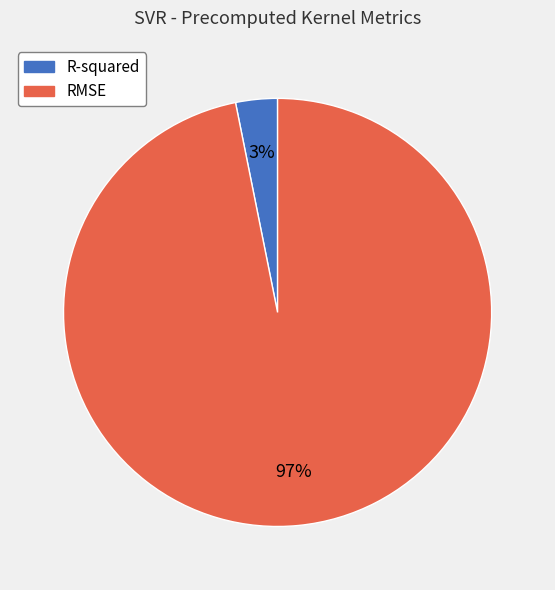

Is RMSE the majority of the pie?

Yes